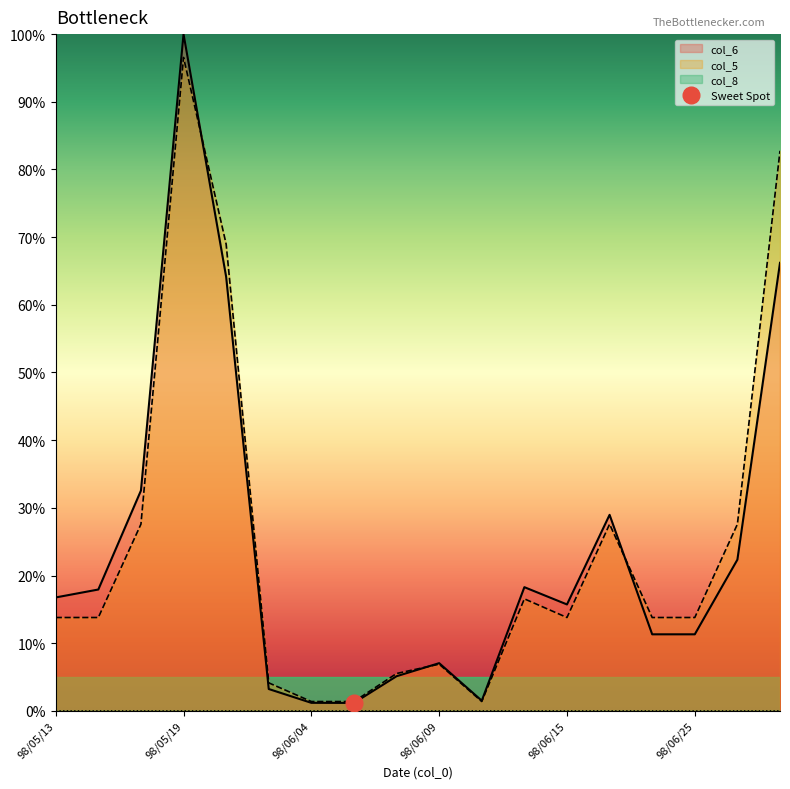

Which series changed the most between 98/06/01 and 98/06/24?

col_5